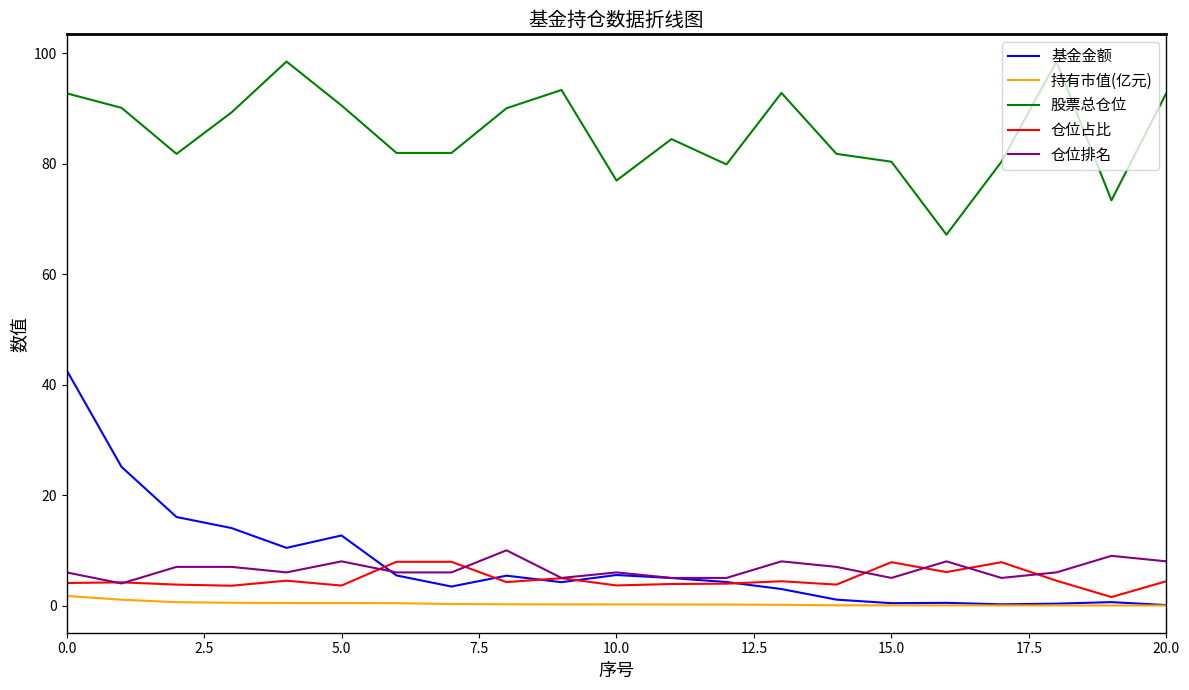

True or false: 仓位占比 and 持有市值(亿元) intersect in this chart.

False